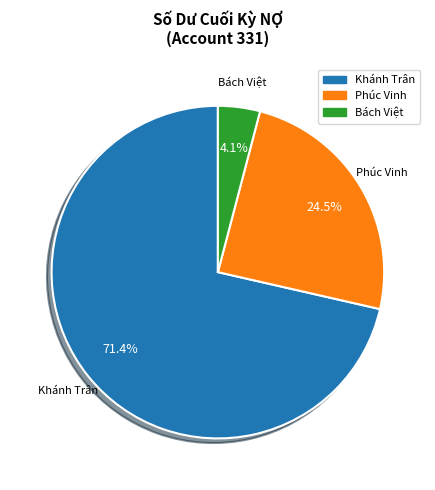

How many segments does this pie chart have?

3